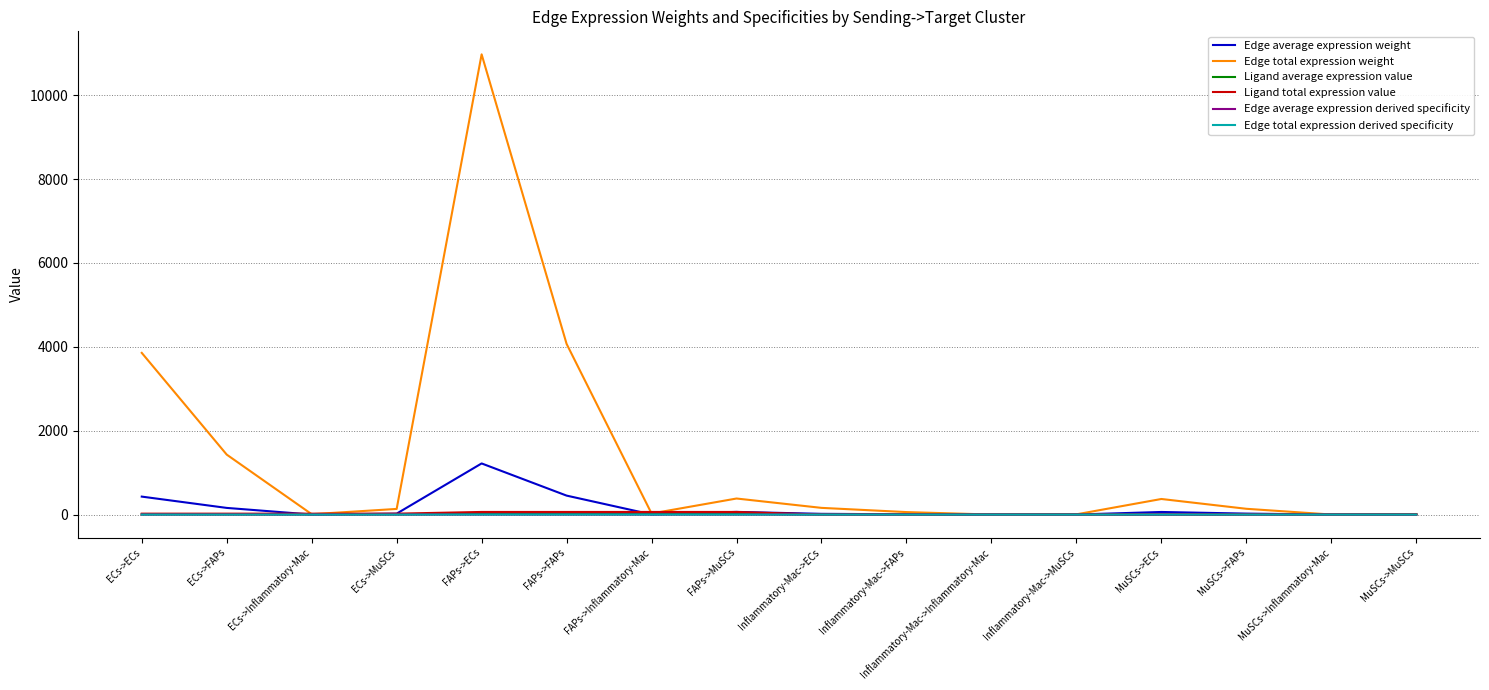

At which label is Edge total expression weight closest to 5486?

FAPs->FAPs